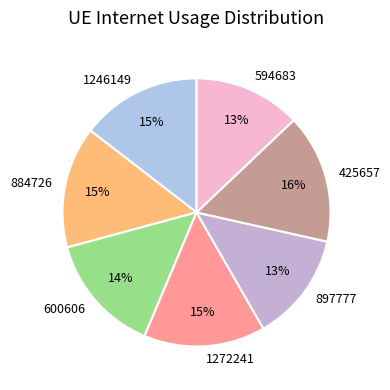

Approximately how many times larger is the value at 600606 compared to 897777?

1.1